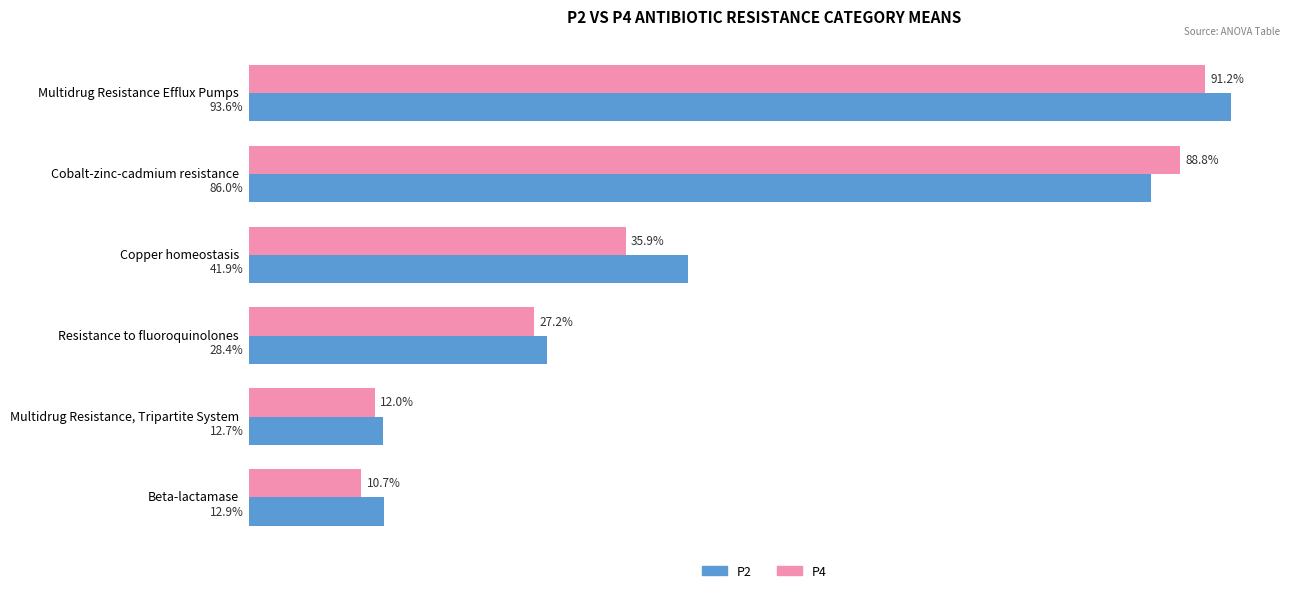

What are all the series names shown in the legend?

P2, P4